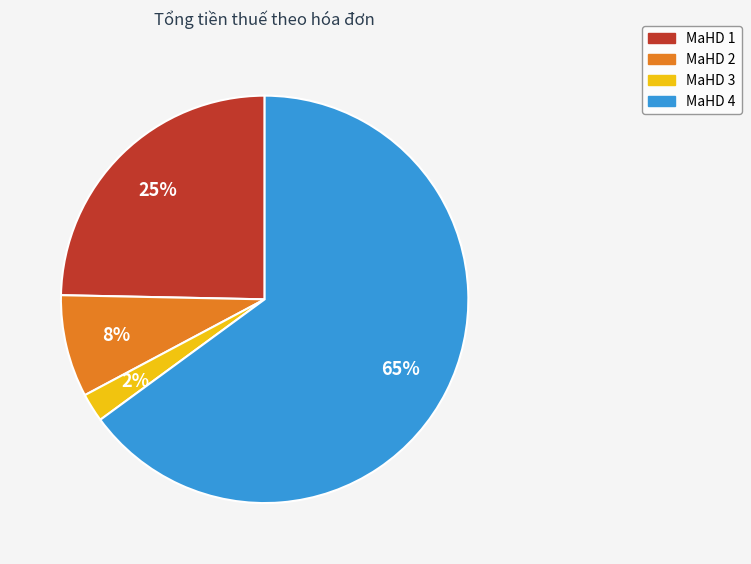

Combined, do MaHD 3 and MaHD 1 account for over 50%?

No